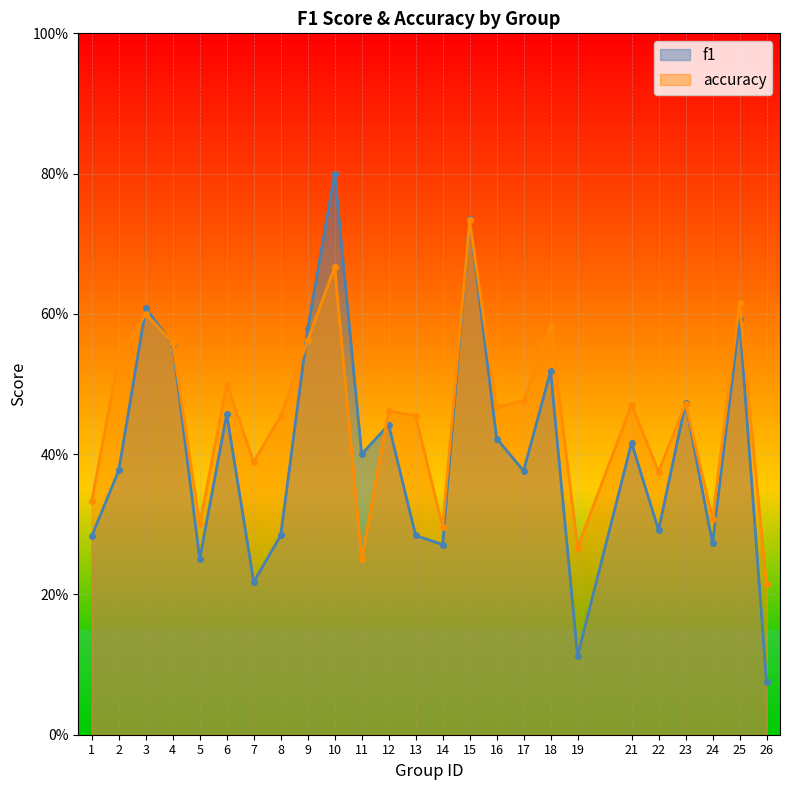

What is the difference between the highest and lowest values at 7?

0.2